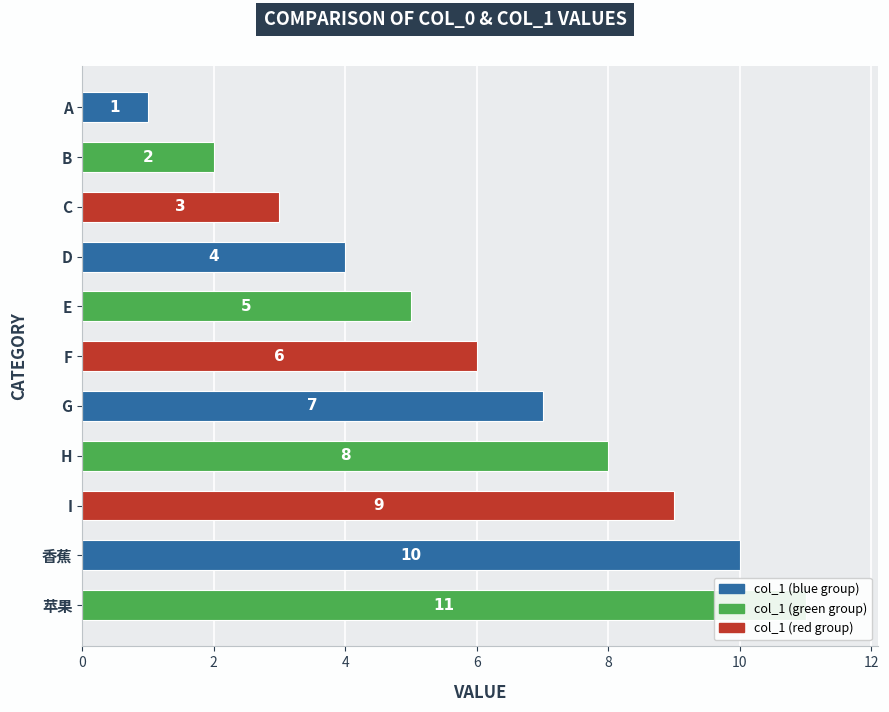

Count the number of categories in the chart.

11